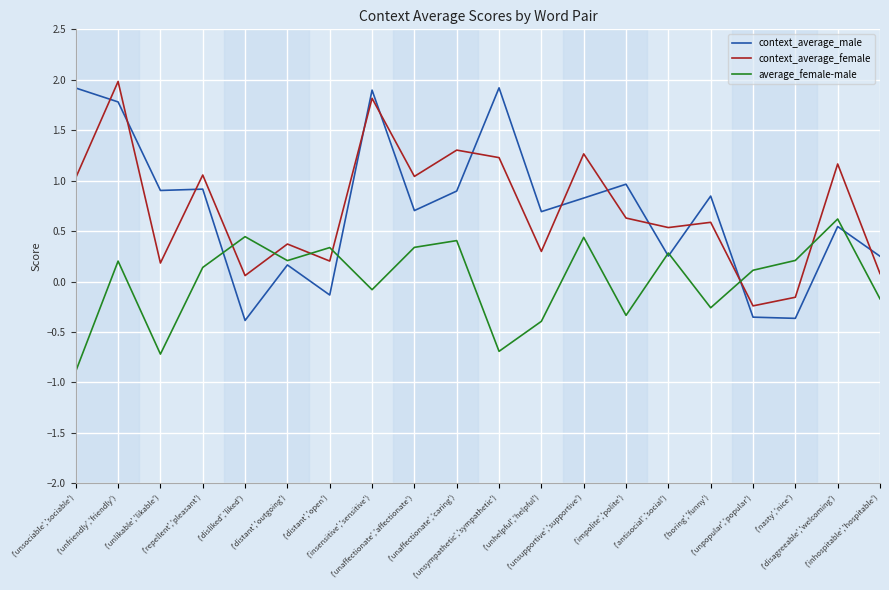

The value of average_female-male at ('unsupportive','supportive') is 0.4. True or false?

True